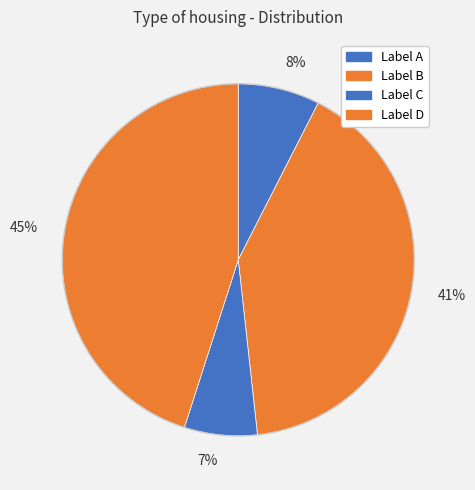

Combined, do 7% and 45% account for over 50%?

Yes